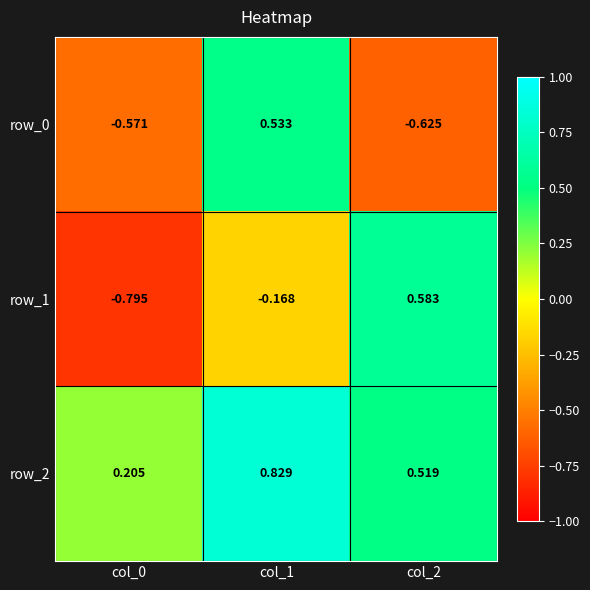

How many data points does each series have?

3